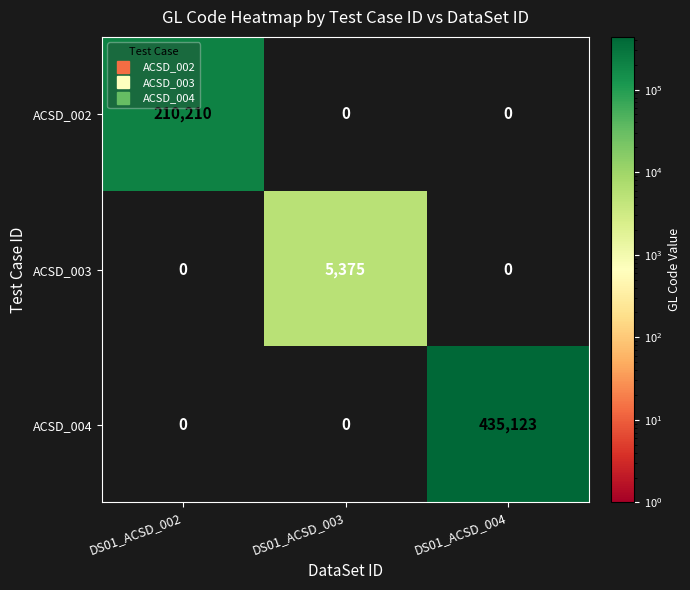

At which category is the sum across all series the highest?

DS01_ACSD_004